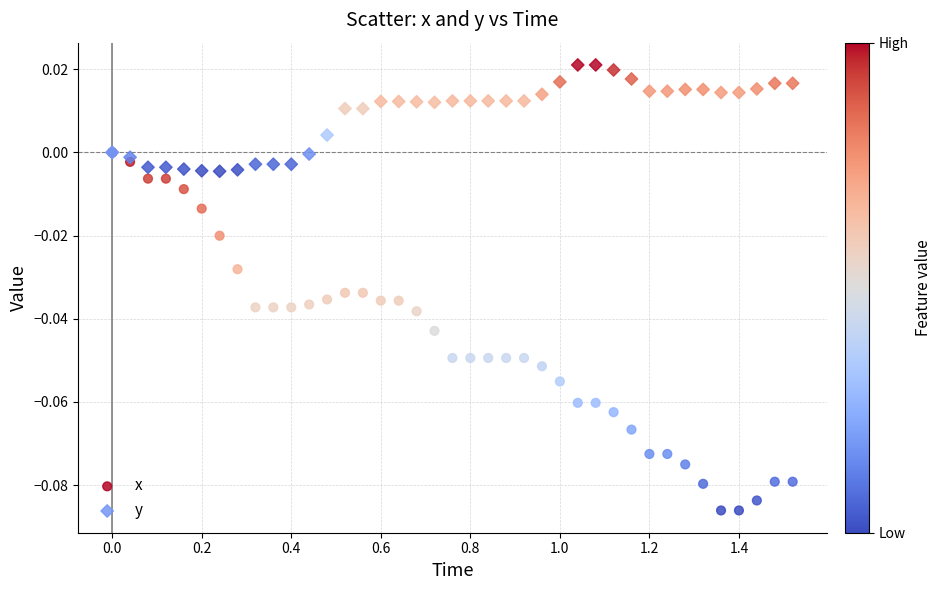

What are all the series names shown in the legend?

x, y